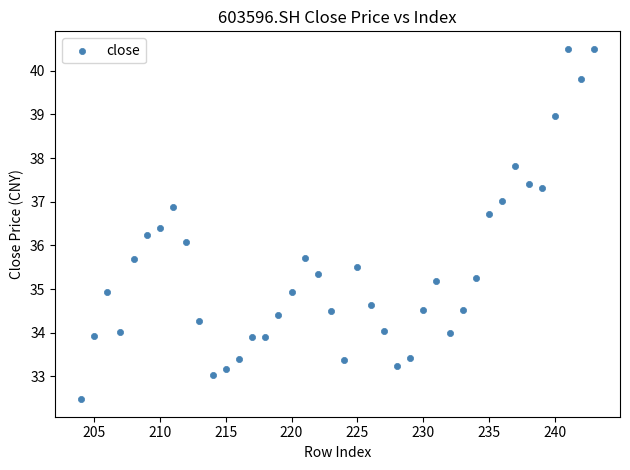

What is the range of X values (max minus min)?

39.0